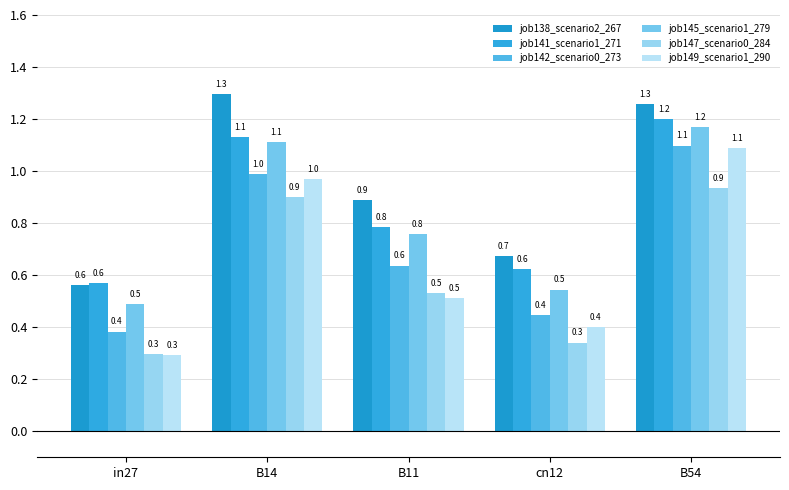

Which category has the highest value in the job141_scenario1_271 series?

B54